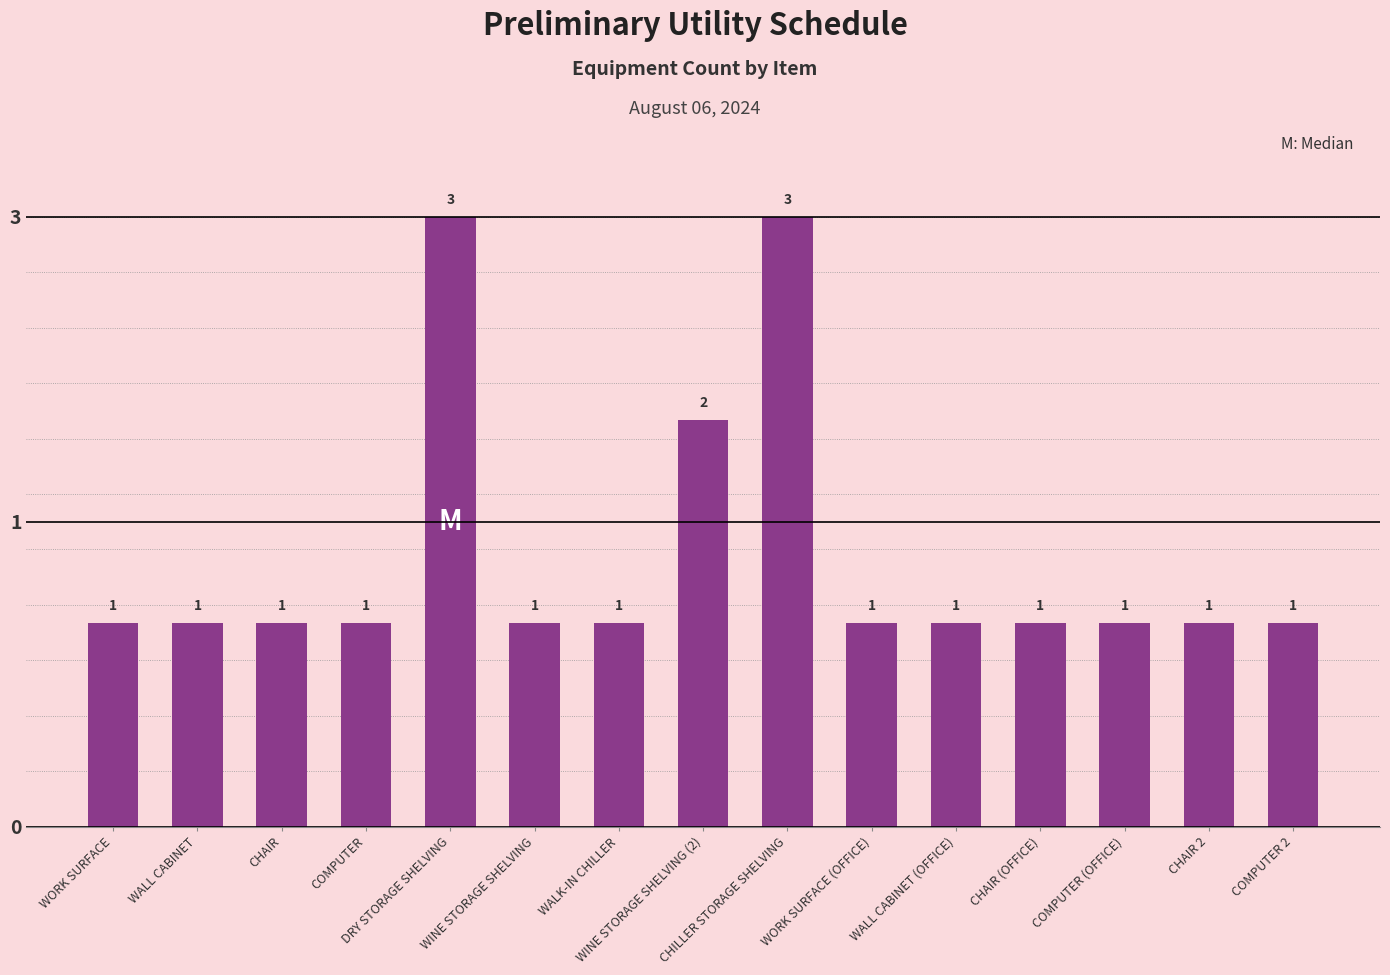

What is the label of the 9th bar from the left?

CHILLER STORAGE SHELVING